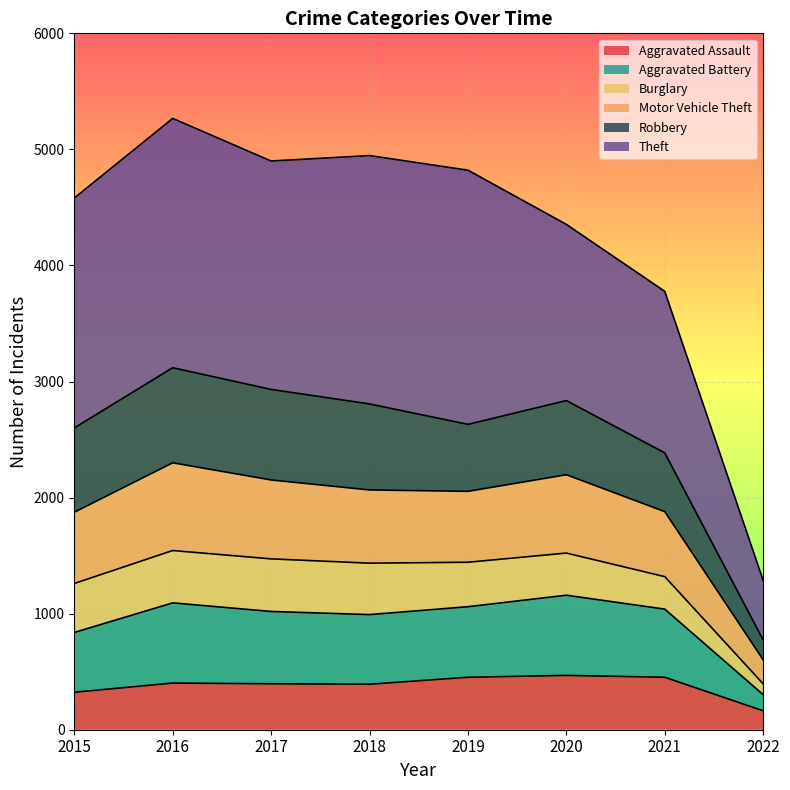

True or false: Aggravated Battery has more than 1 points higher than both neighbors.

True